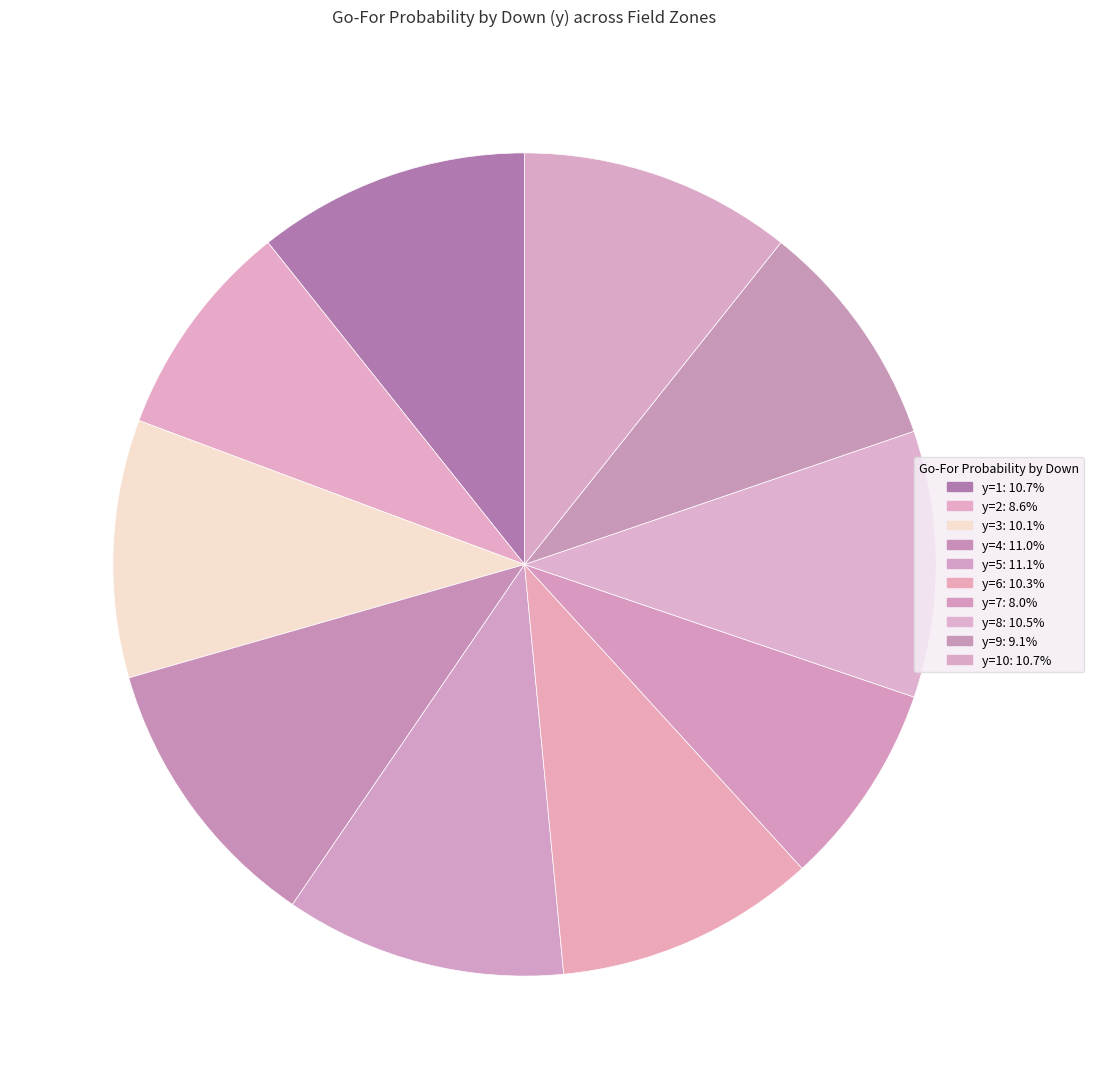

What is the smallest slice in the pie chart?

y=7